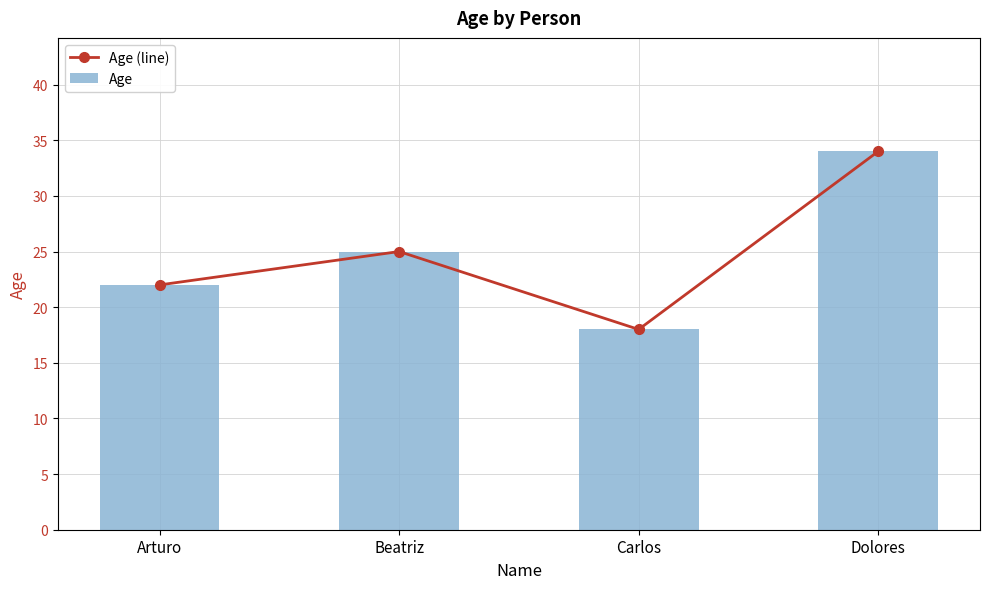

Does the chart contain stacked bars?

No